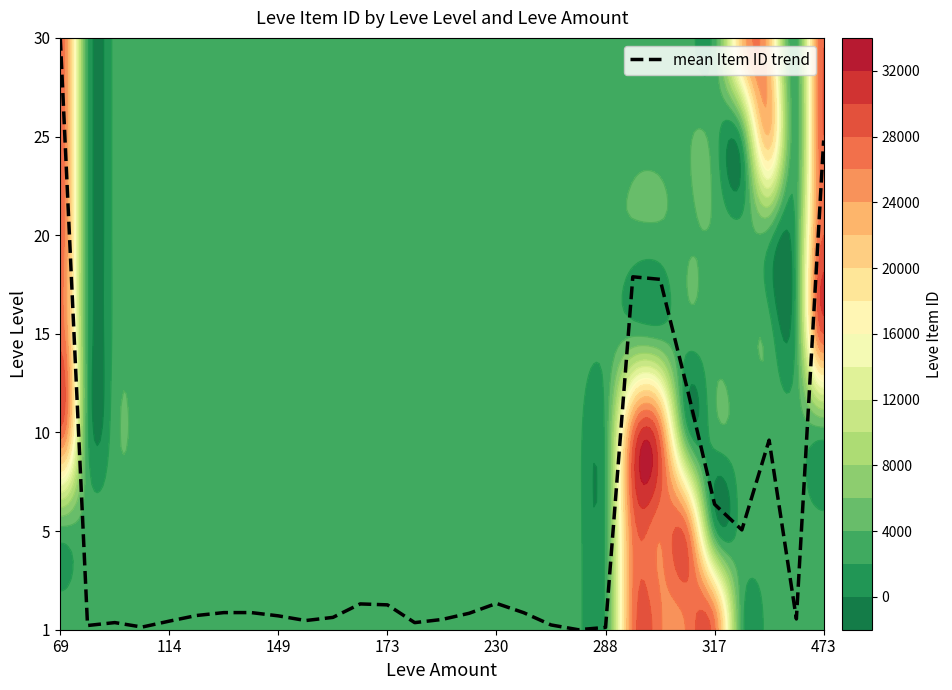

How many positive values are there?

28